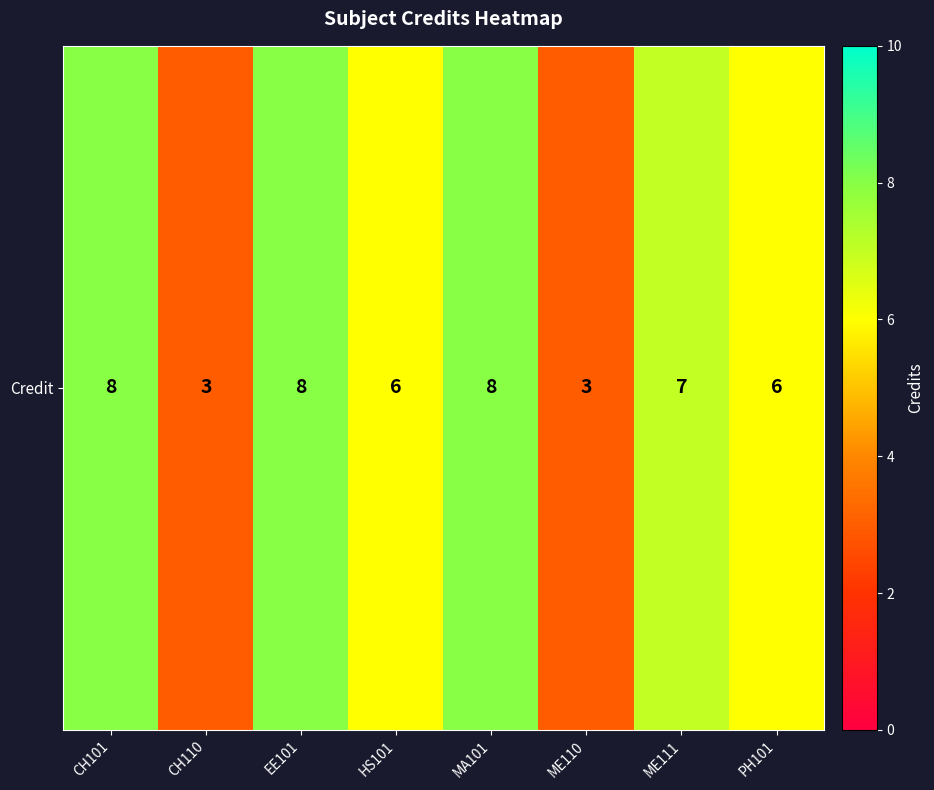

Count the values in the range 6 to 8.

6